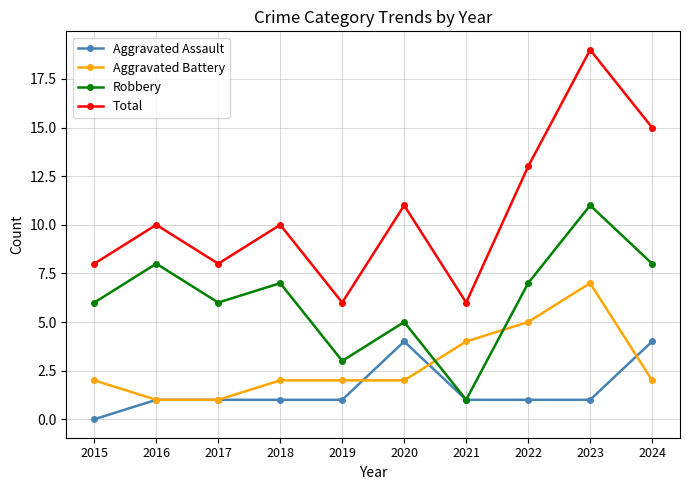

Which series has the largest total across all categories?

Total